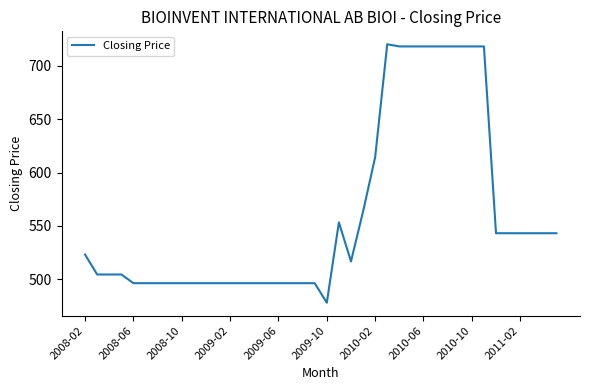

How many values are below 516?

20